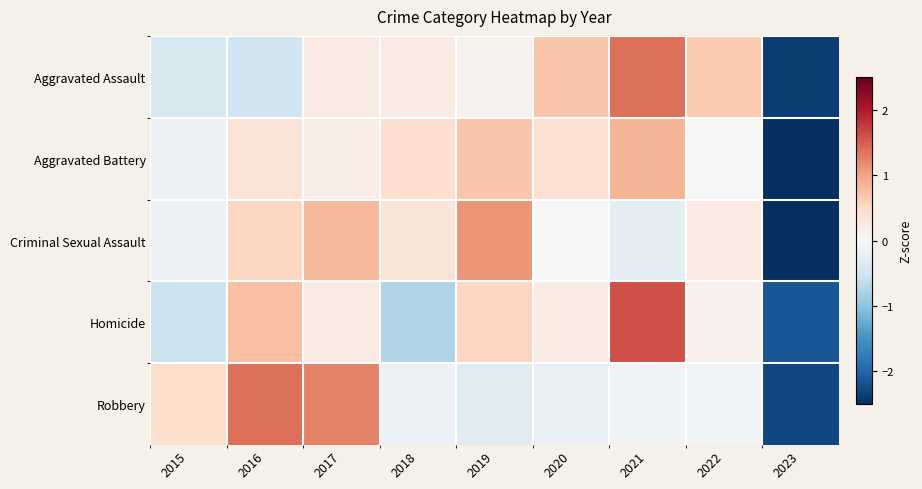

Between 2016 and 2022, which series saw the biggest shift?

Robbery